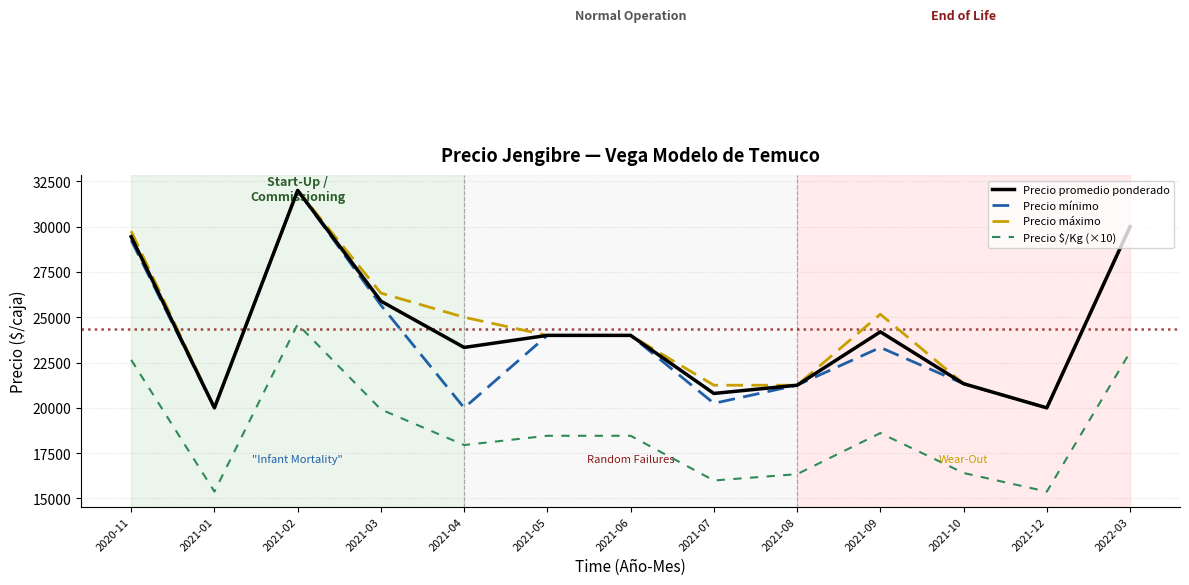

True or false: Precio $/Kg (×10) and Precio mínimo cross at least once.

False